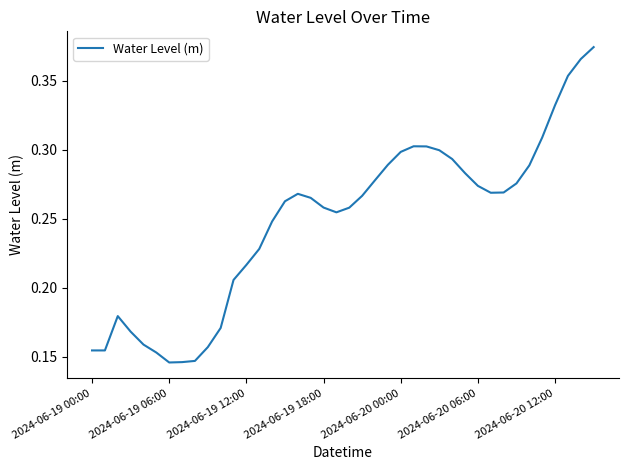

Does the chart have visible grid lines?

No